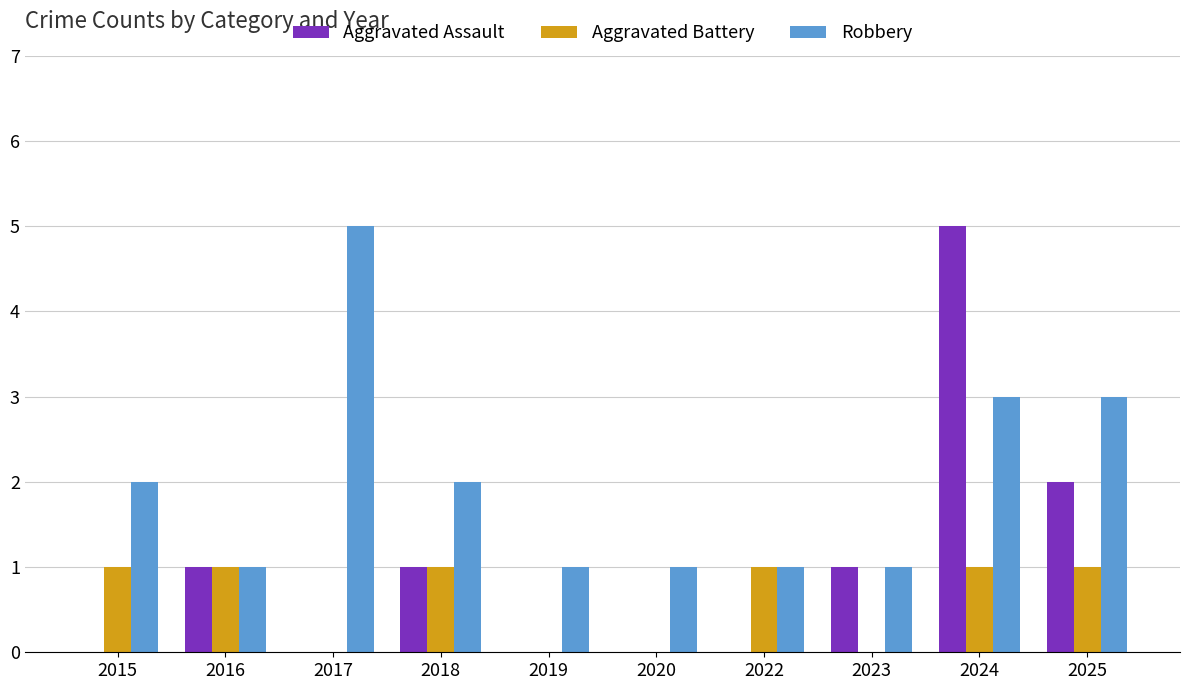

Which series has the largest total across all categories?

Robbery